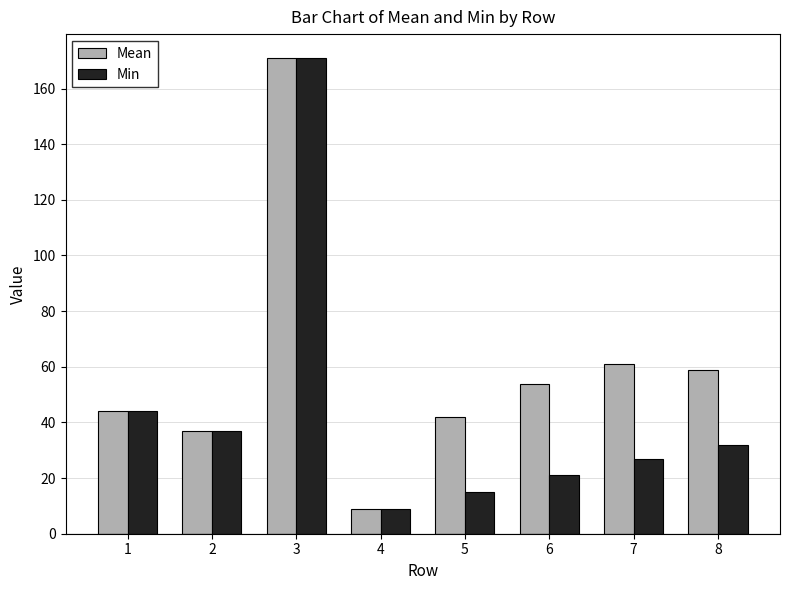

How many data points in Mean are less than 53?

4